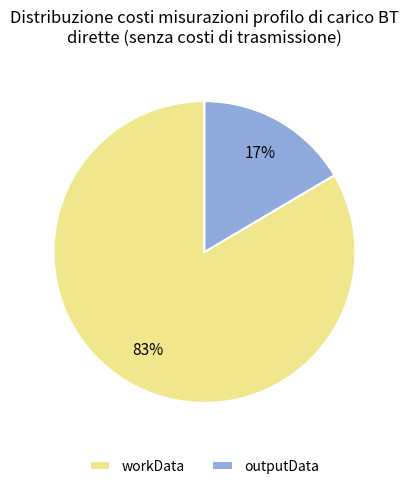

How many slices are in this pie chart?

2